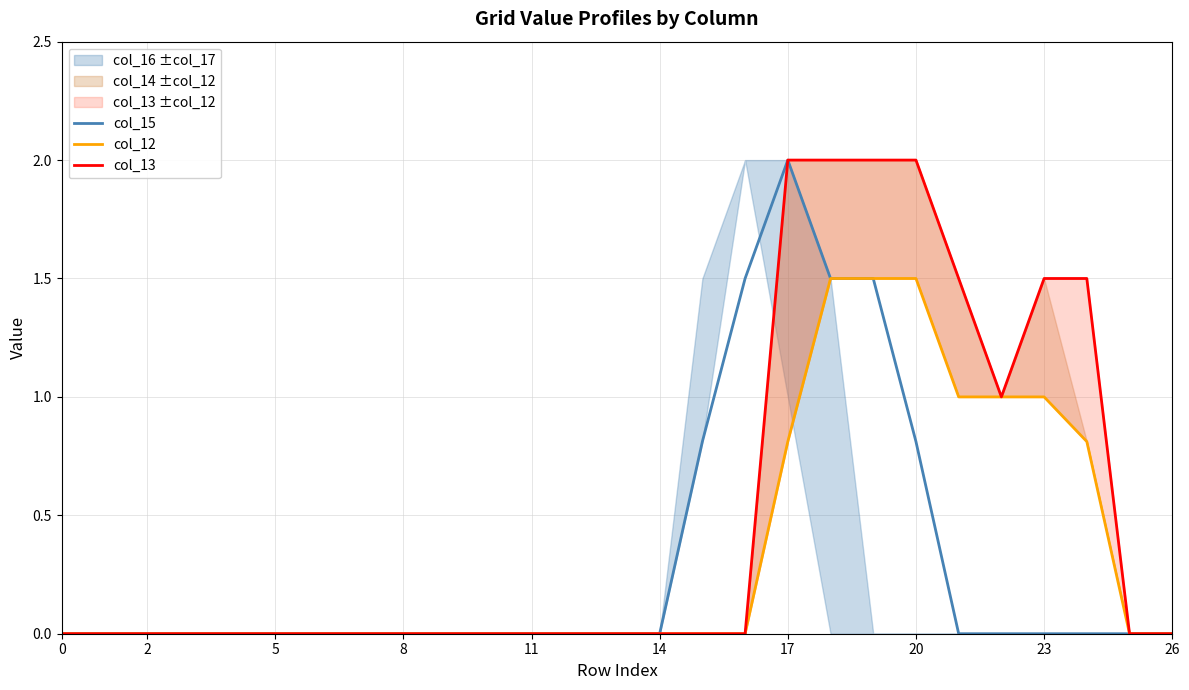

Between 5 and 19, which series saw the biggest shift?

col_13